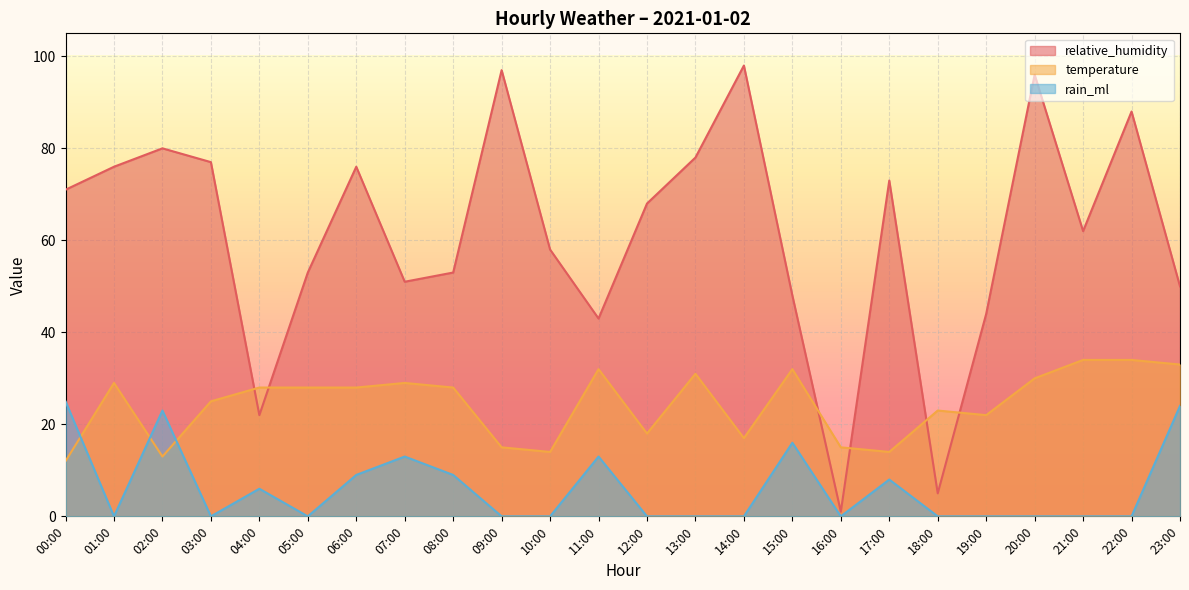

After their last crossing, which series has the higher values: temperature or relative_humidity?

relative_humidity